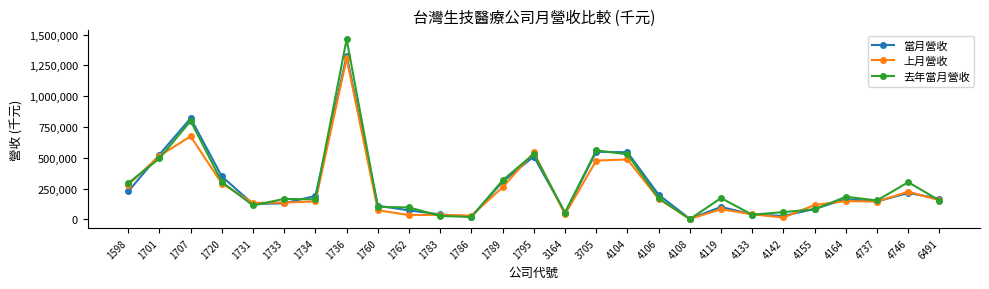

Between which two adjacent categories do 去年當月營收 and 當月營收 first intersect?

1598 and 1701